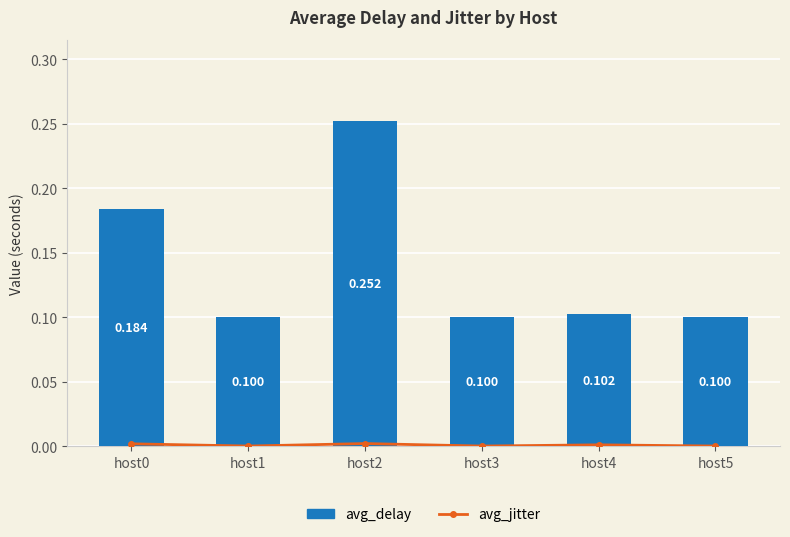

Reading right to left, list all the values displayed in this chart.

avg_jitter: 0.0	0.0	0.0	0.0	0.0	0.0
avg_delay: 0.1	0.1	0.1	0.3	0.1	0.2